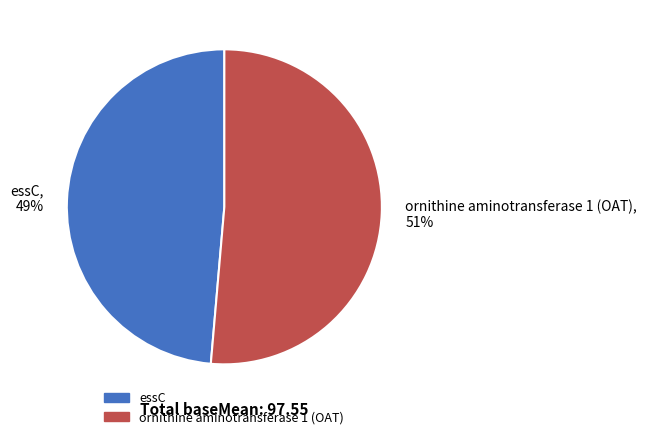

The ornithine aminotransferase 1 (OAT), 51% slice represents 63% of the pie. True or false?

False